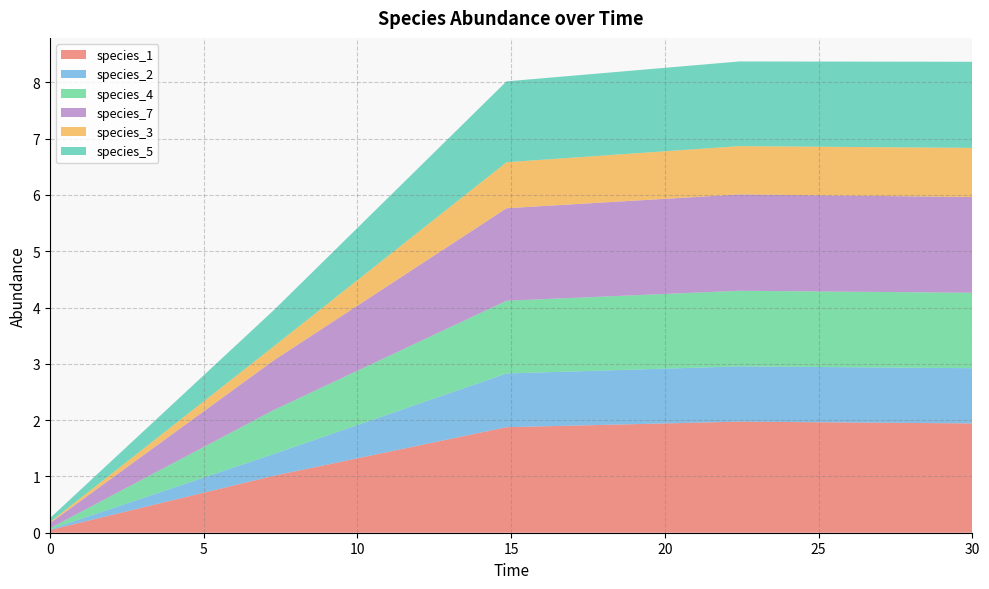

Reading left to right, transcribe all the data shown in this chart.

species_1: 0.0=0.1	7.272727272727273=1.0	14.84848484848485=1.9	22.424242424242426=2.0	30.0=1.9
species_2: 0.0=0.0	7.272727272727273=0.4	14.84848484848485=1.0	22.424242424242426=1.0	30.0=1.0
species_4: 0.0=0.0	7.272727272727273=0.8	14.84848484848485=1.3	22.424242424242426=1.3	30.0=1.3
species_7: 0.0=0.1	7.272727272727273=0.9	14.84848484848485=1.6	22.424242424242426=1.7	30.0=1.7
species_3: 0.0=0.0	7.272727272727273=0.2	14.84848484848485=0.8	22.424242424242426=0.9	30.0=0.9
species_5: 0.0=0.1	7.272727272727273=0.6	14.84848484848485=1.4	22.424242424242426=1.5	30.0=1.5